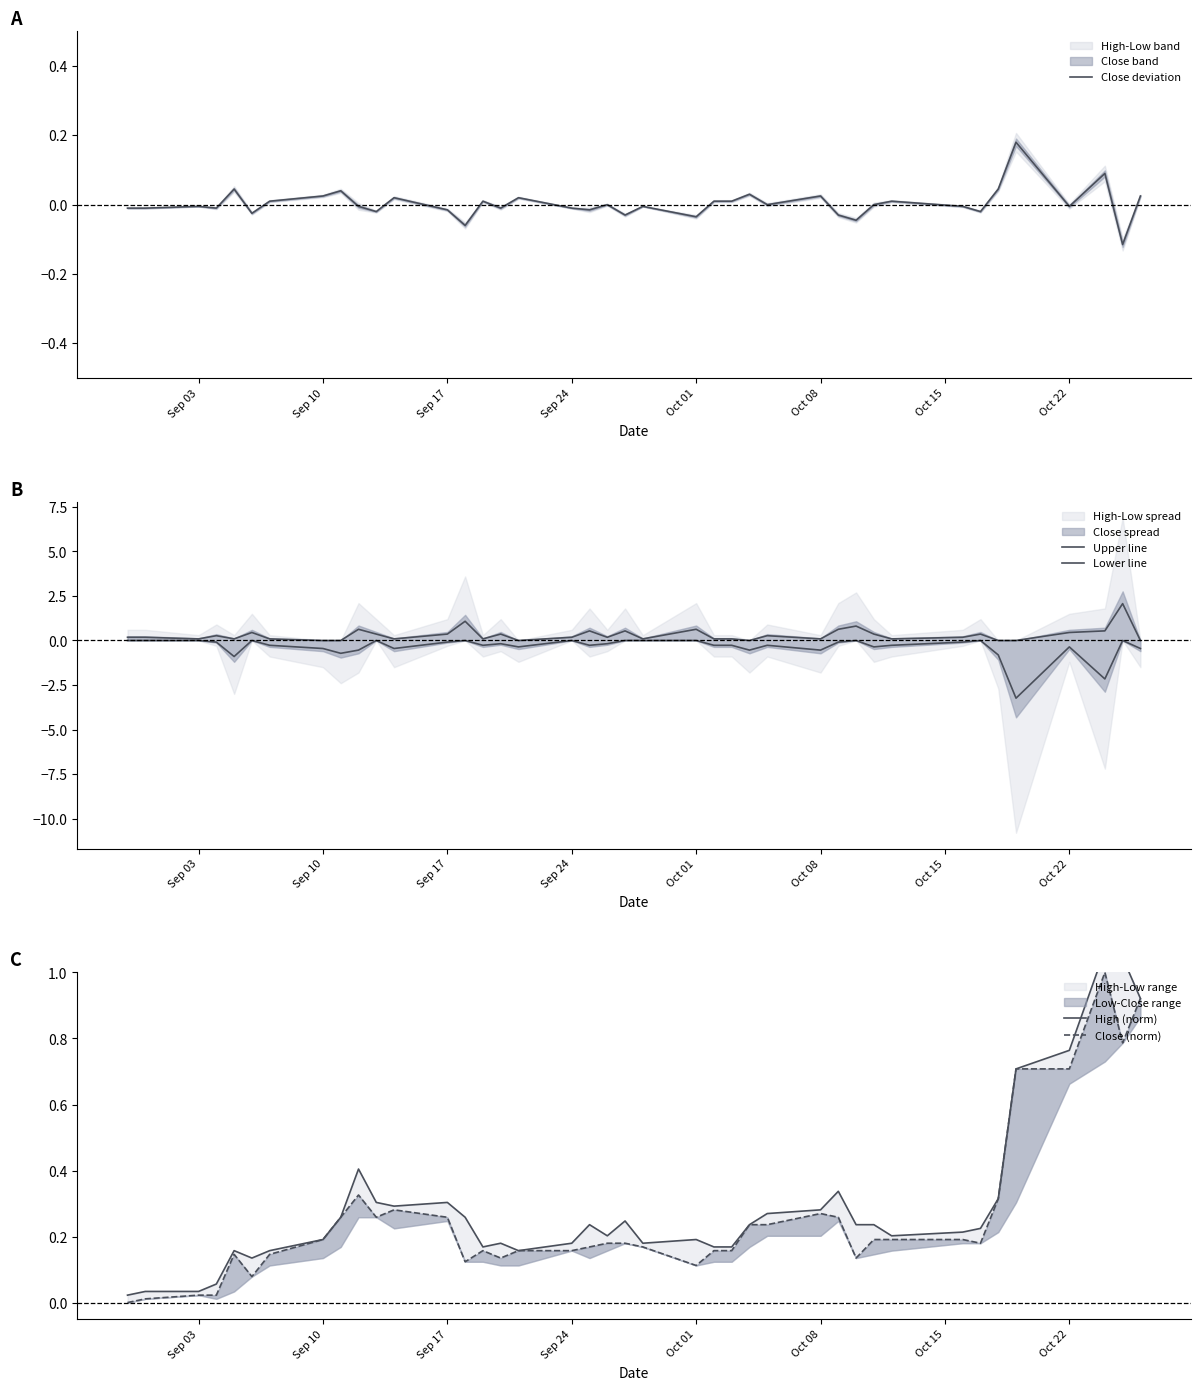

Which series has the largest total across all categories?

Upper line